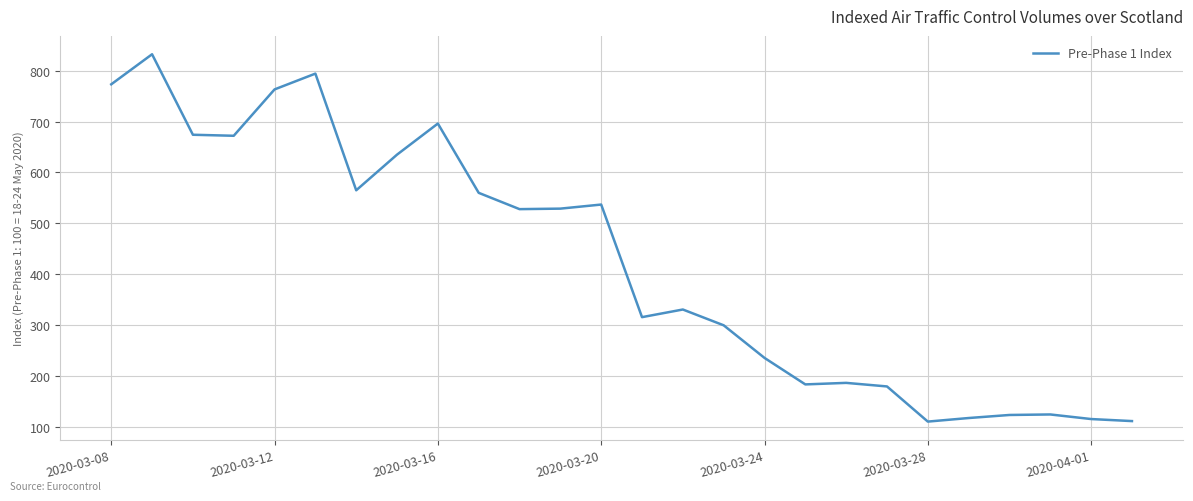

What is the greatest value displayed?

832